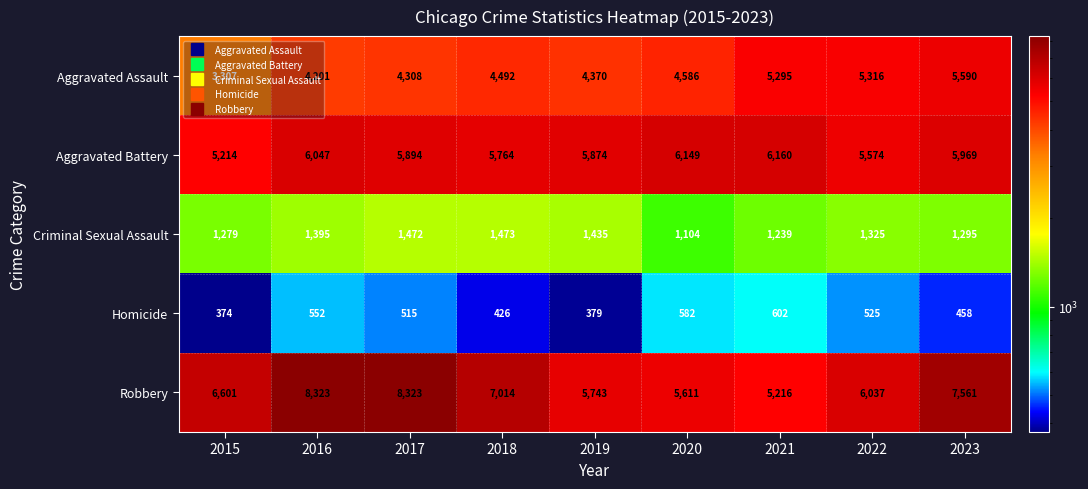

At which category is the sum across all series the highest?

2023